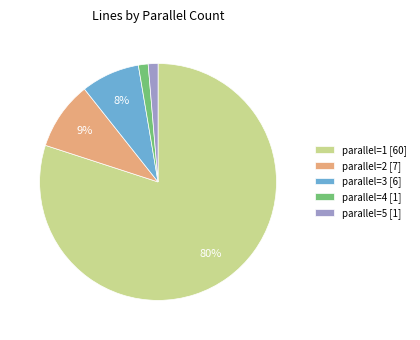

Do parallel=2 [7] and parallel=1 [60] together represent more than half of the pie?

Yes